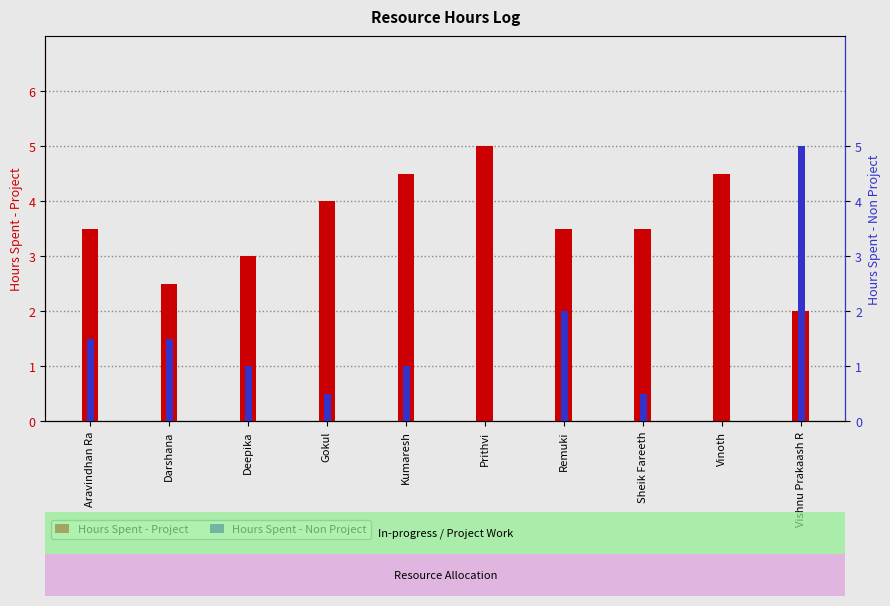

Which category has the highest value in the Hours Spent - Project series?

Prithvi